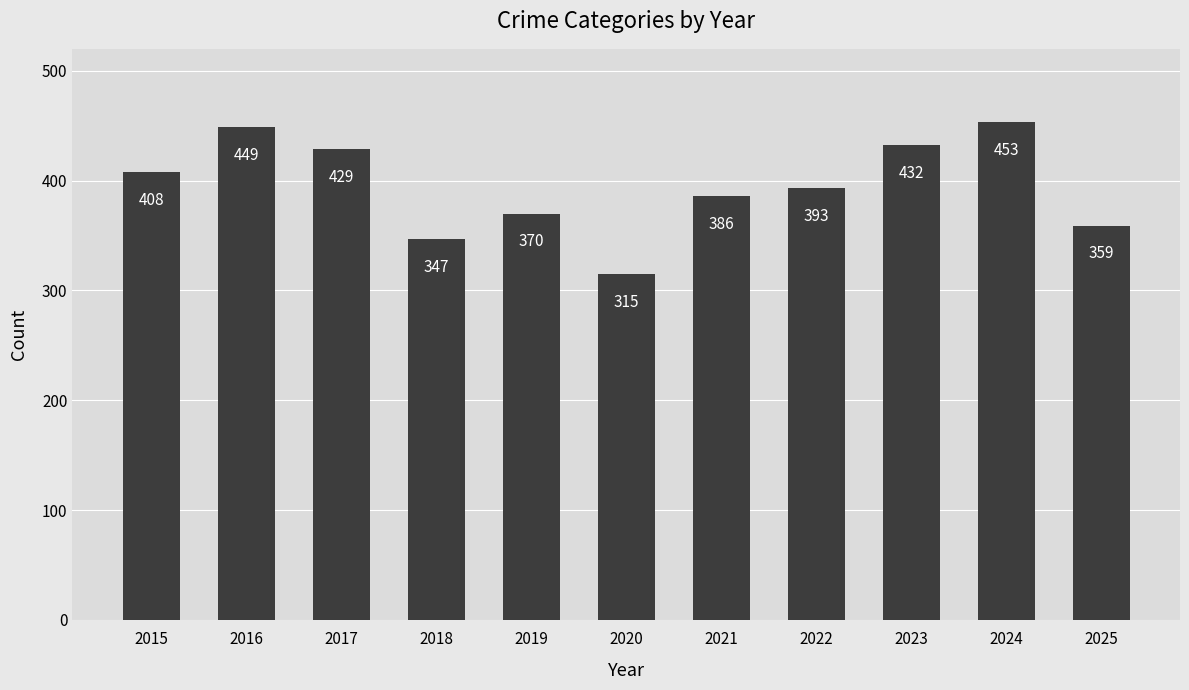

The value at 2019 is 370. True or false?

True